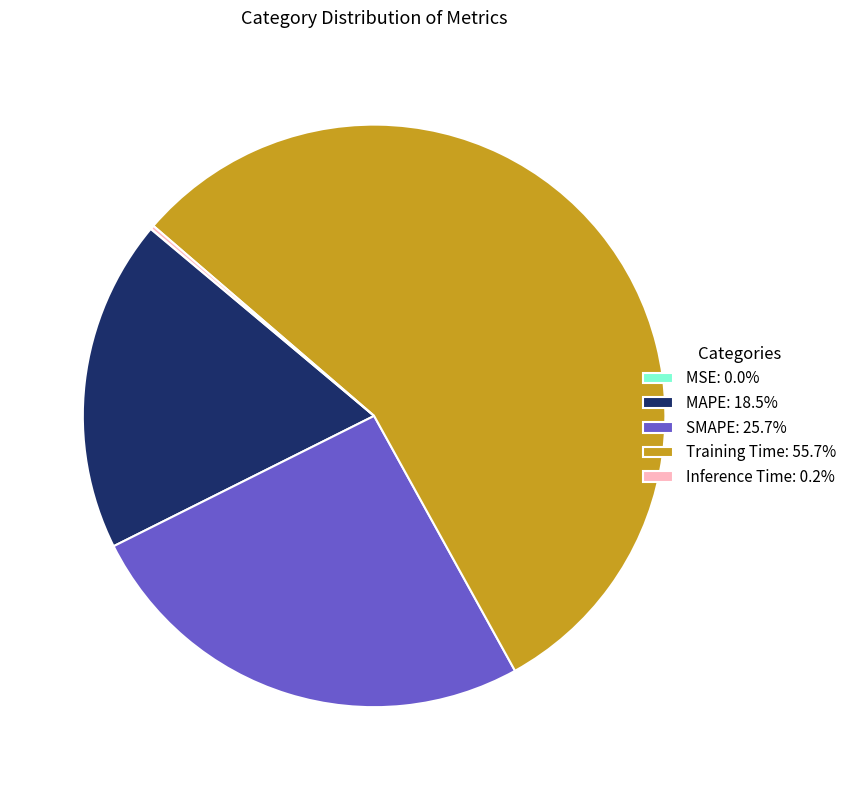

What is the ratio of the value at MAPE: 18.5% to the value at Training Time: 55.7%?

0.3